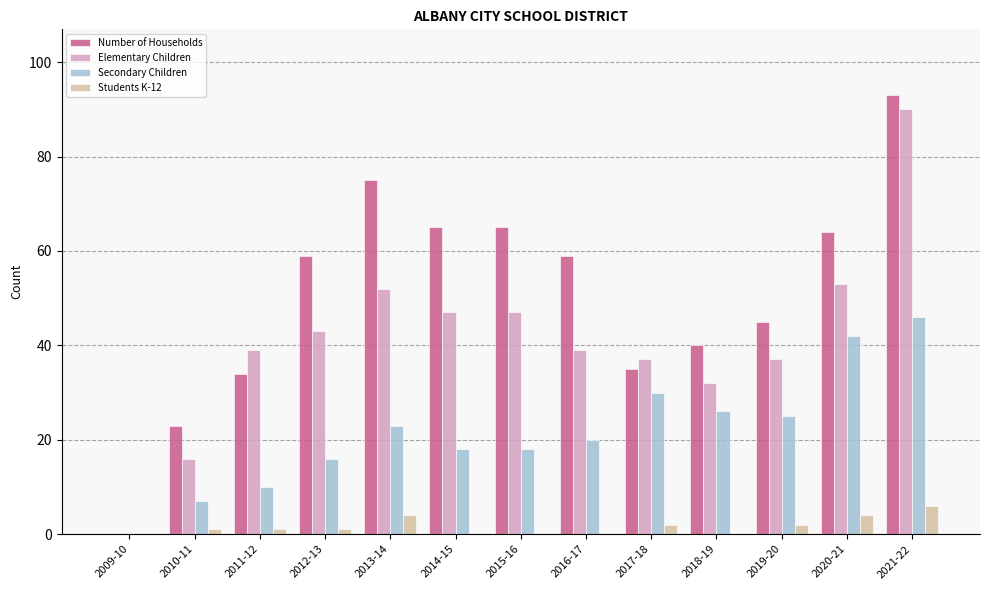

What is the total value across all series at 2021-22?

235